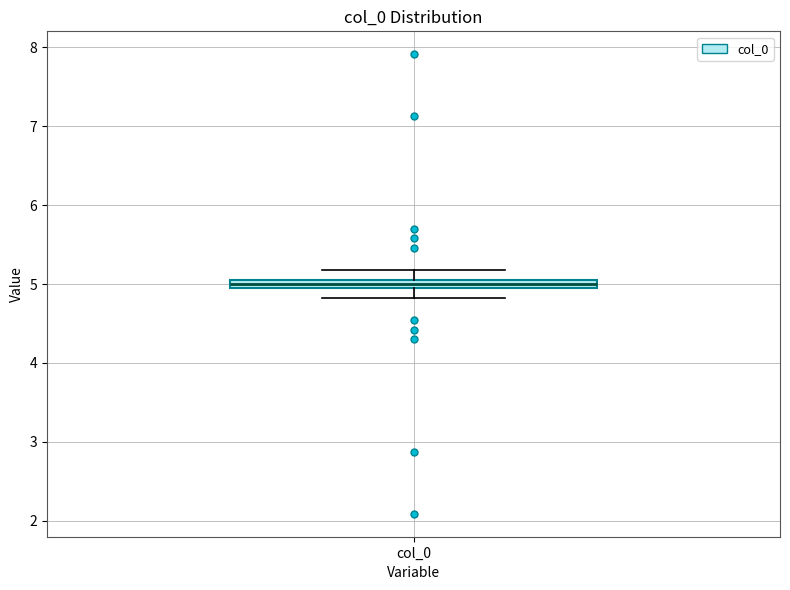

Where is the lower edge of the box for col_0 on the y-axis? The values are not printed on the chart, so give them approximately, as read against the axis.

4.9